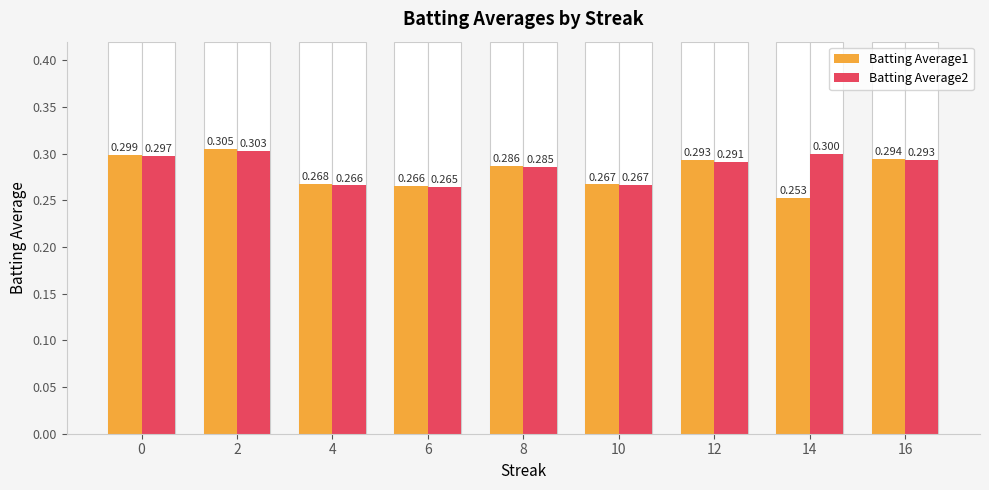

Rank the series by their maximum value, from highest to lowest.

Batting Average1, Batting Average2